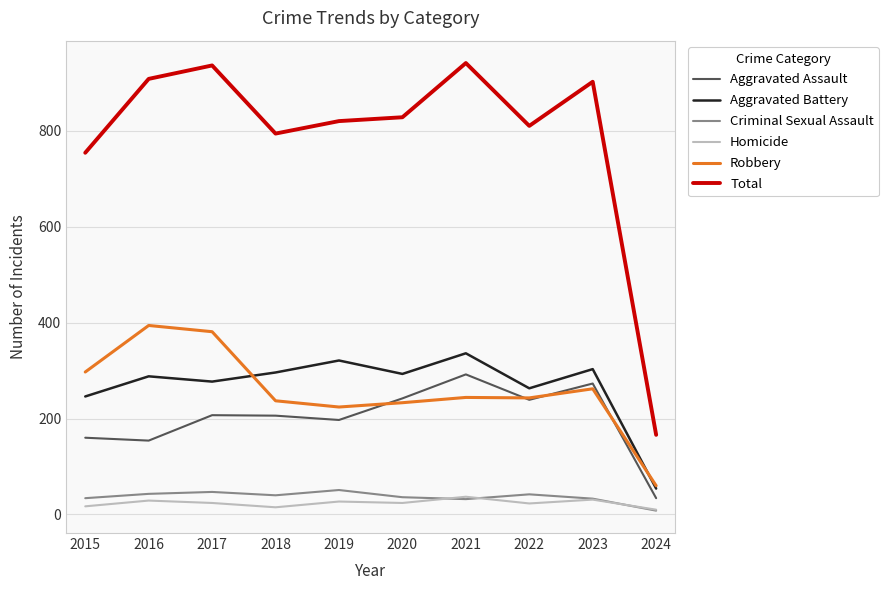

Which series has the largest total across all categories?

Total